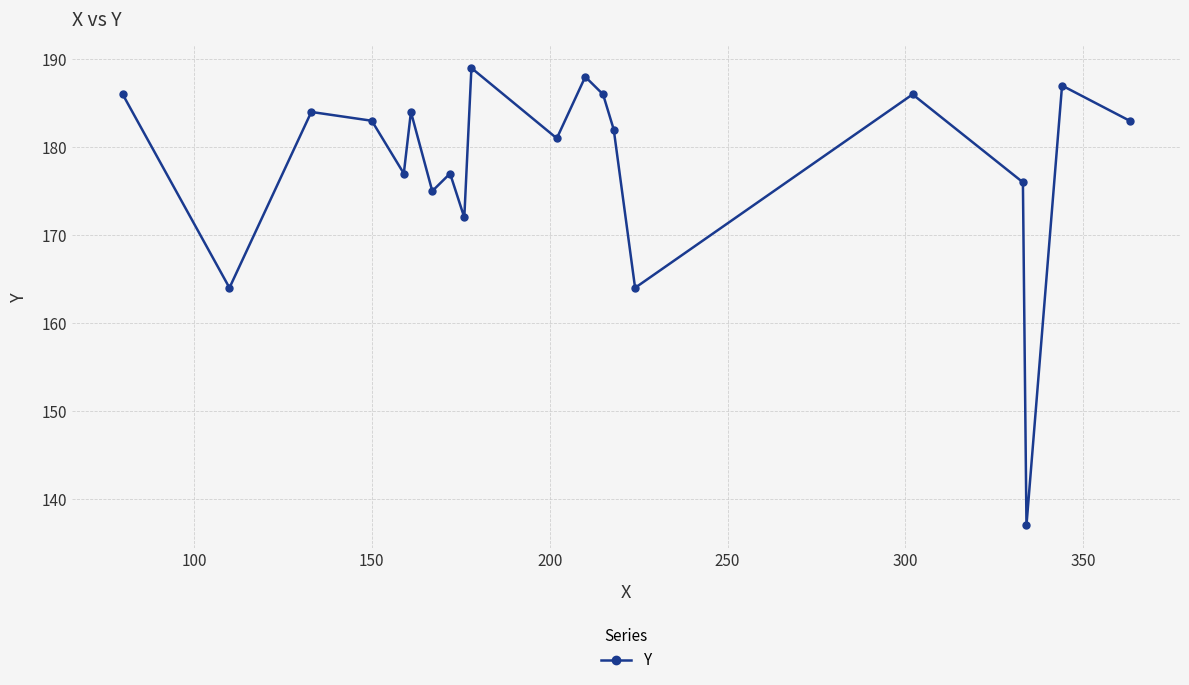

How many lines are shown in the chart?

1